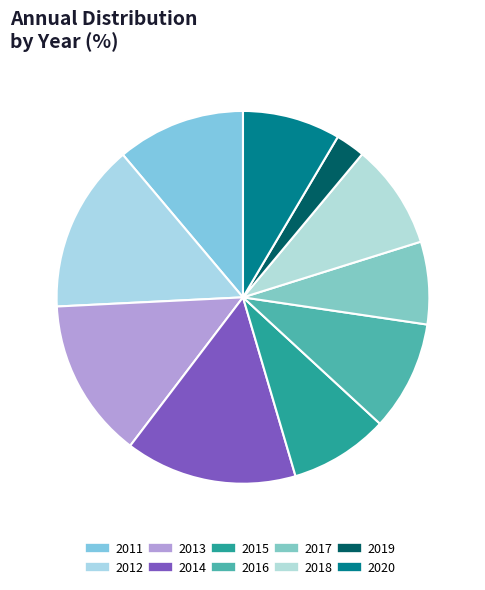

How many slices are in this pie chart?

10